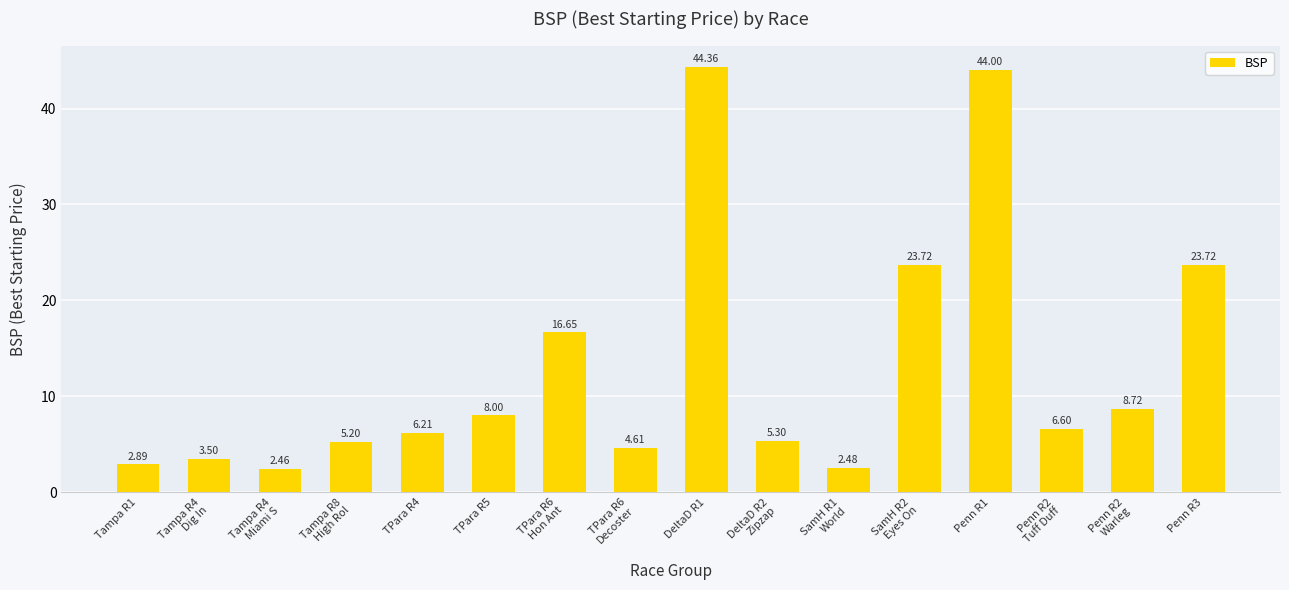

What is the label of the 8th bar from the left?

TPara R6
Decoster